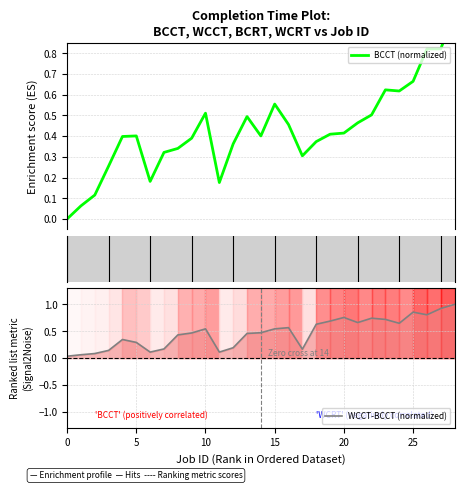

What is the sum of the WCCT-BCCT (normalized) values at 17 and 18?

0.8